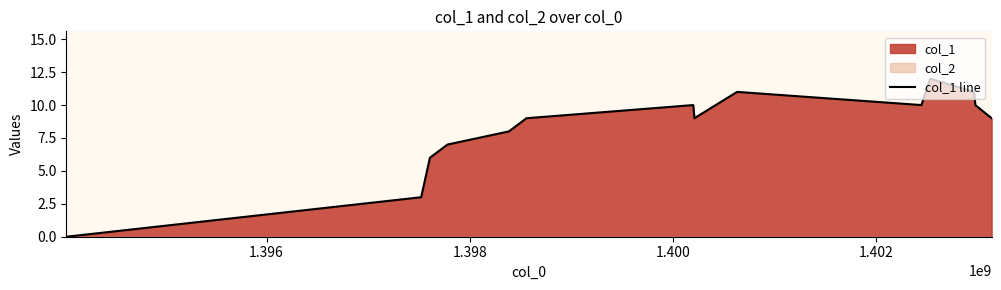

Does the chart display data point markers on the line(s)?

No